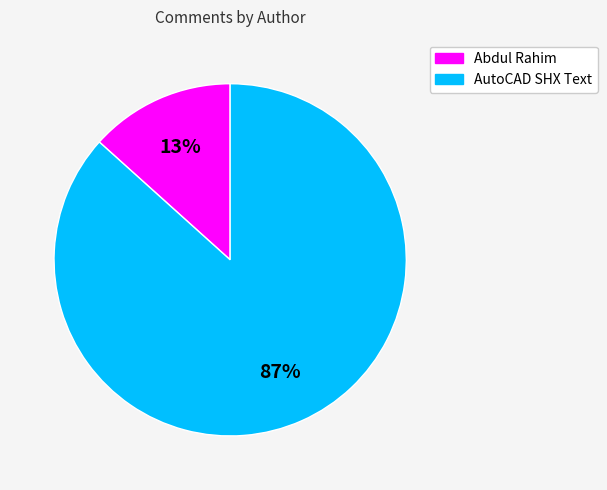

Which slice represents more than half of the pie?

AutoCAD SHX Text